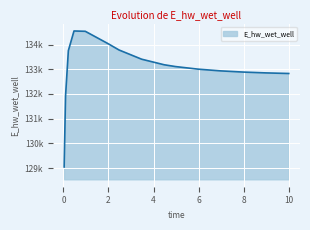

What is the value of the 9th point from the left?

133183.2